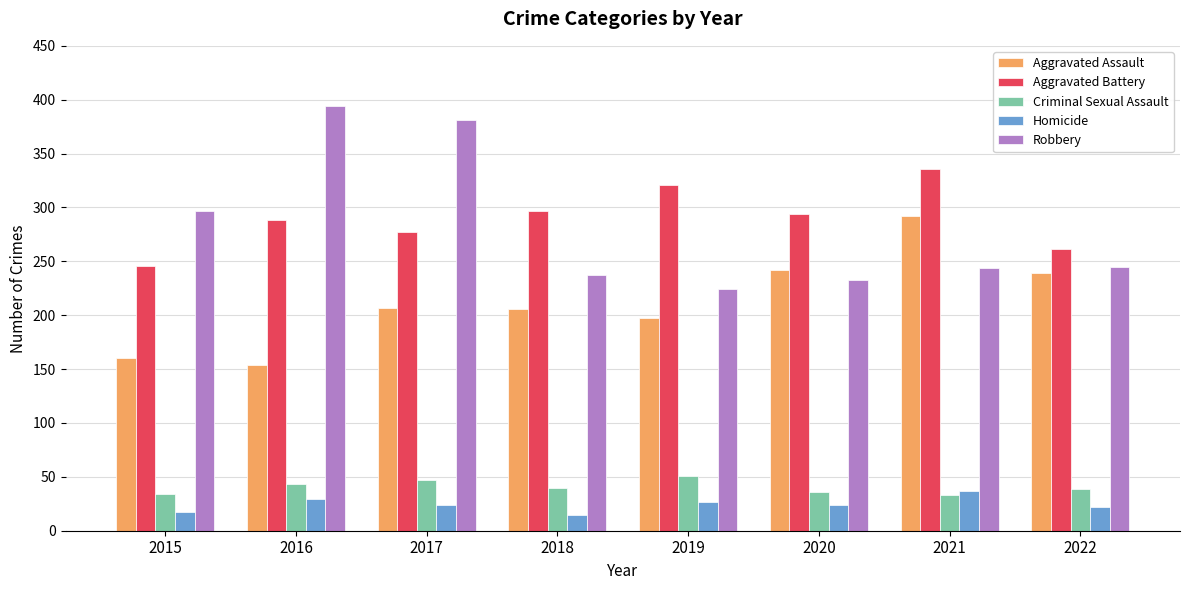

Are the bars horizontal?

No